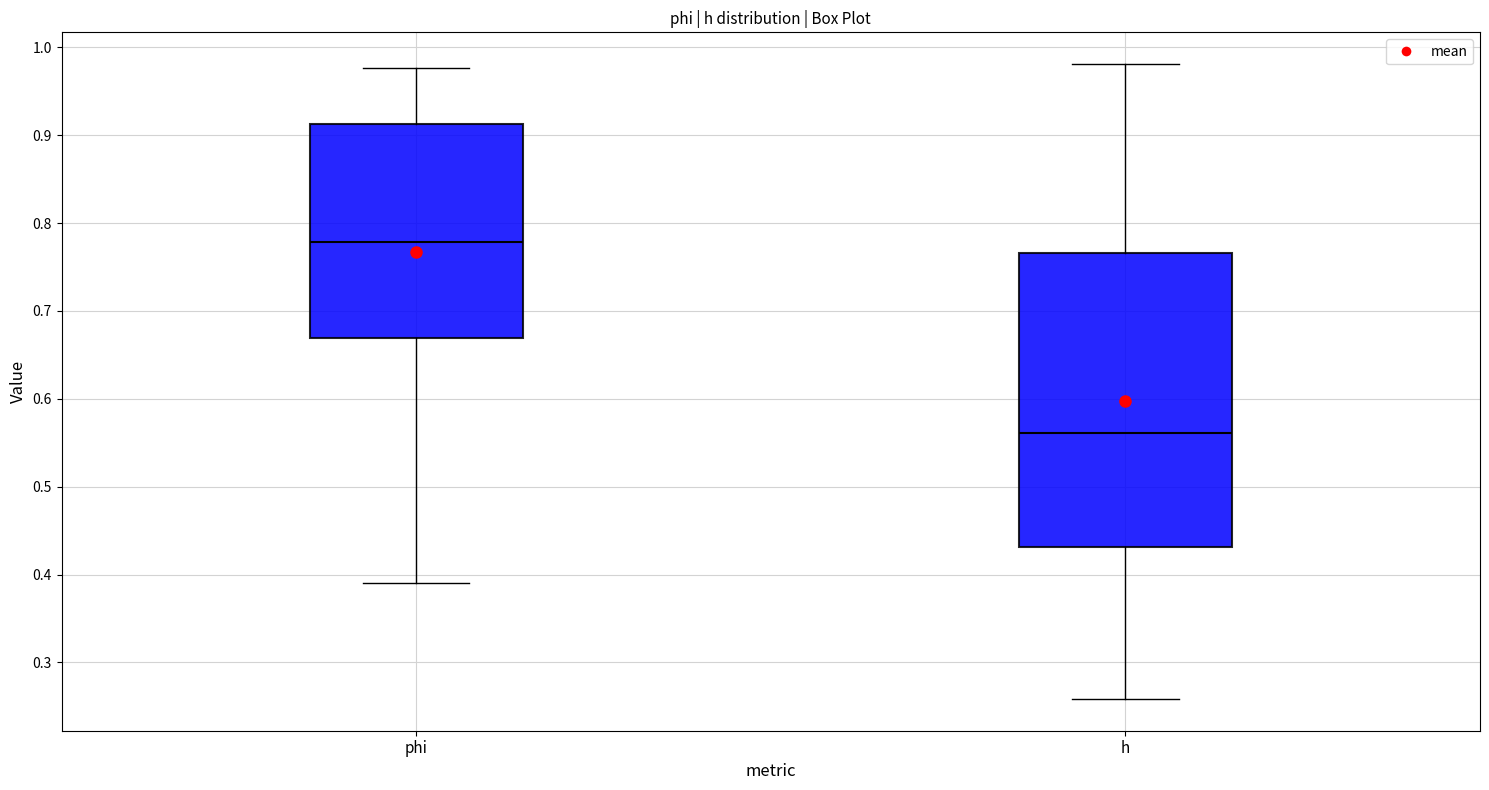

Reading left to right, read every box against the y-axis: the position of its median line, the range the box covers, and the ends of its whiskers. The values are not printed on the chart, so give them approximately, as read against the axis.

phi: median 0.78, box 0.67 to 0.91, whiskers 0.39 to 0.98
h: median 0.56, box 0.43 to 0.77, whiskers 0.26 to 0.98